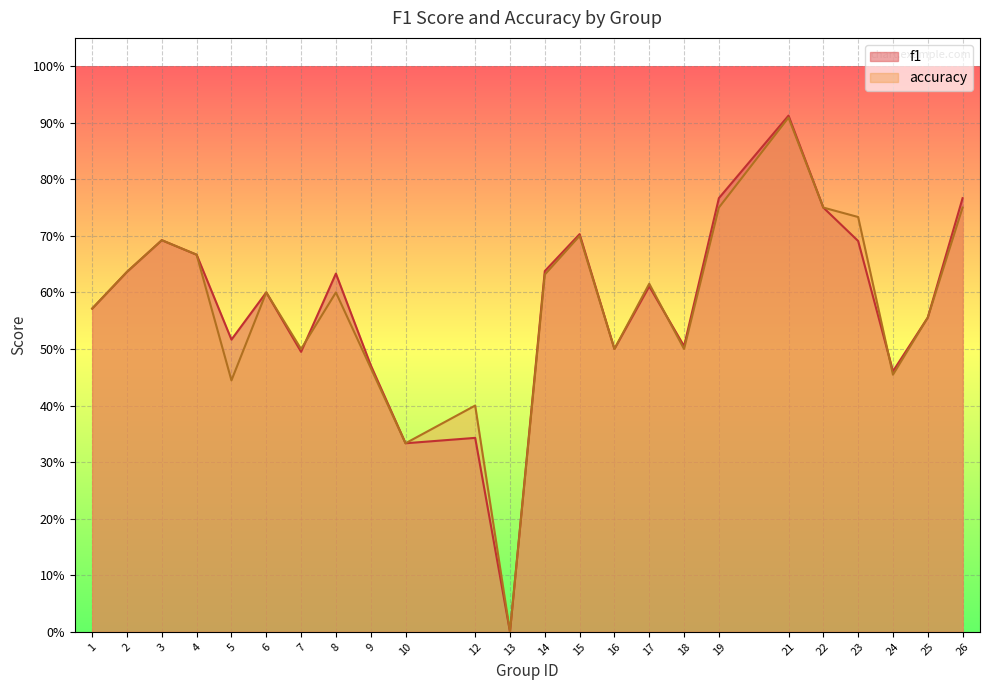

How many times do accuracy and f1 cross each other?

3